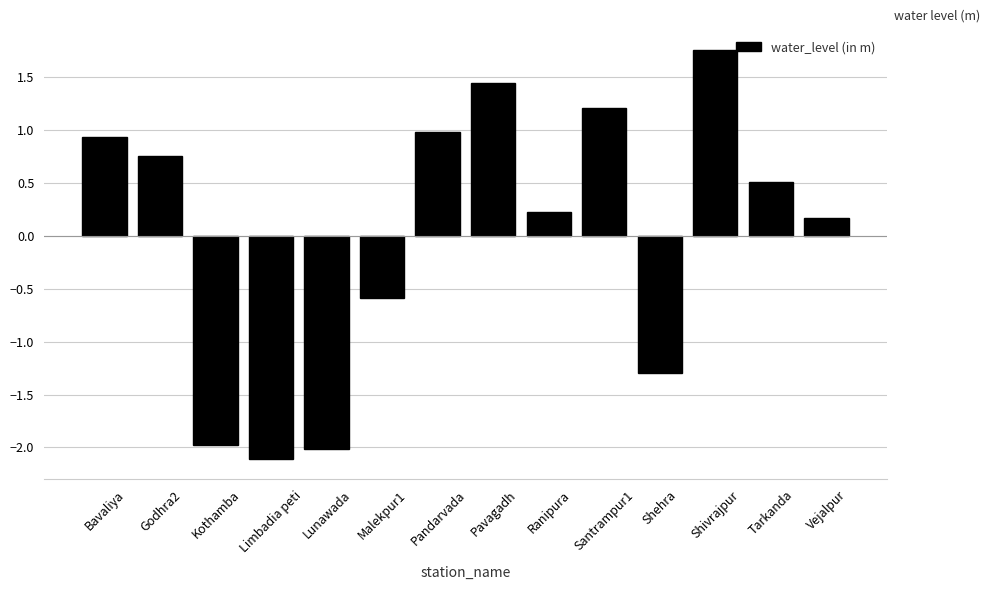

What is the label of the 13th bar from the right?

Godhra2